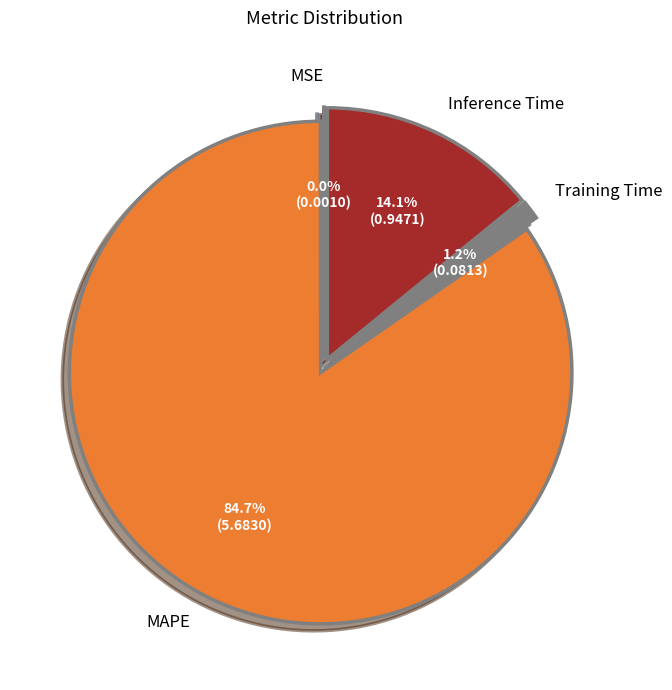

Which category has the biggest portion of the pie?

MAPE